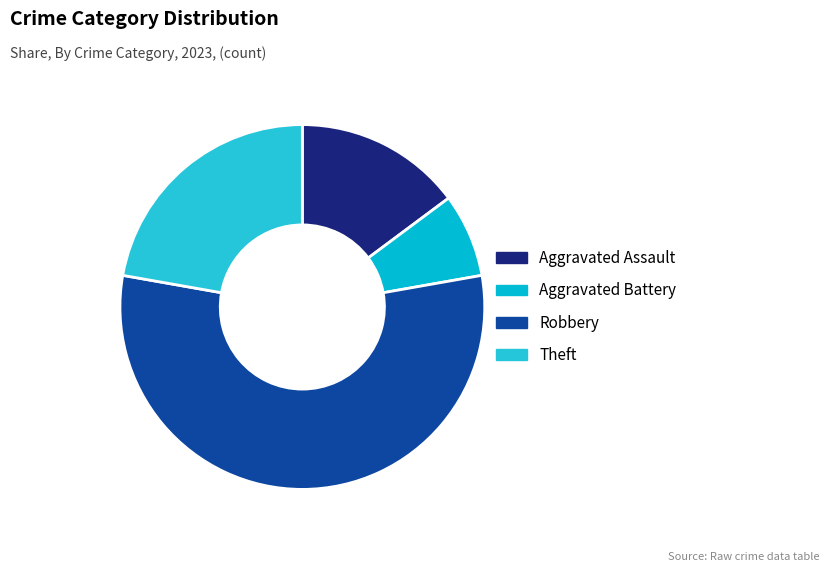

How many slices are in this pie chart?

4